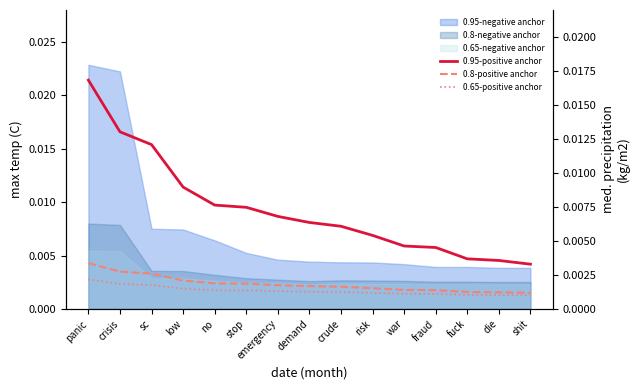

What is the label of the 14th point from the right?

crisis